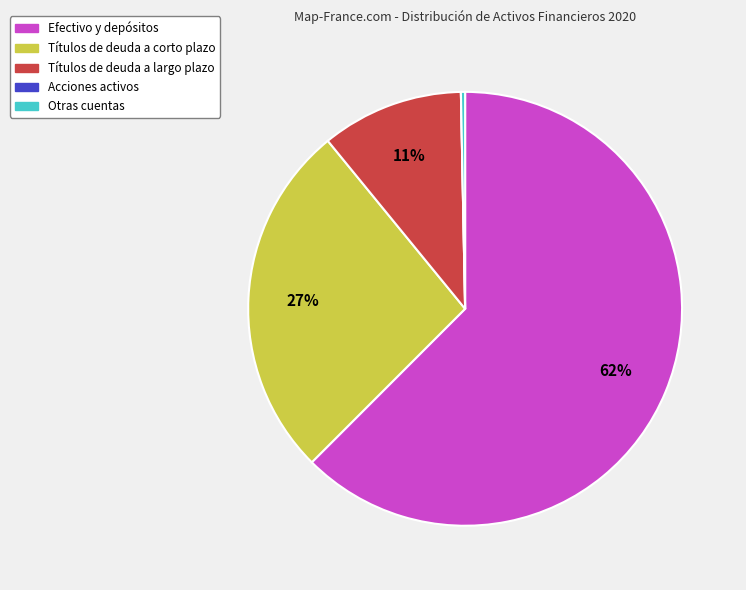

The Títulos de deuda a corto plazo slice represents 17% of the pie. True or false?

False